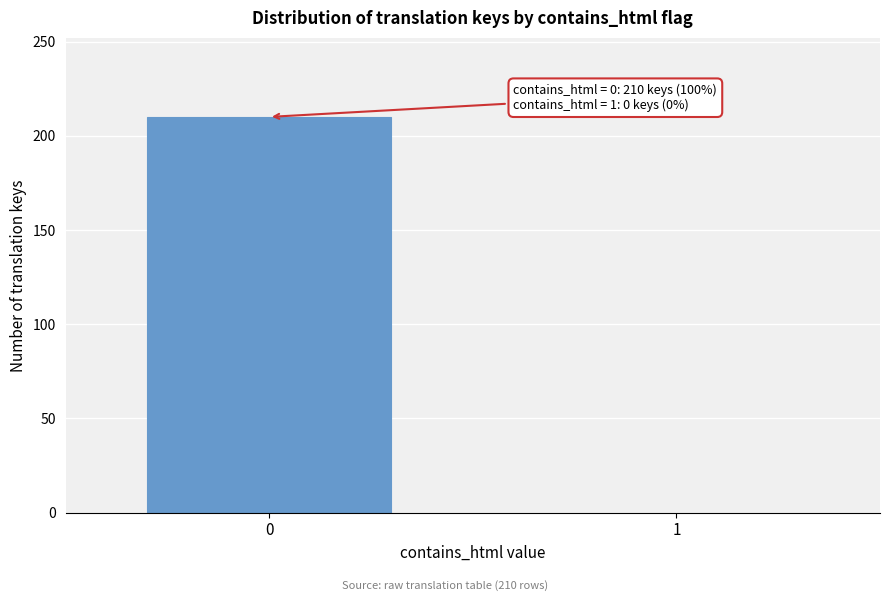

Reading left to right, list all the values displayed in this chart.

0=210	1=0